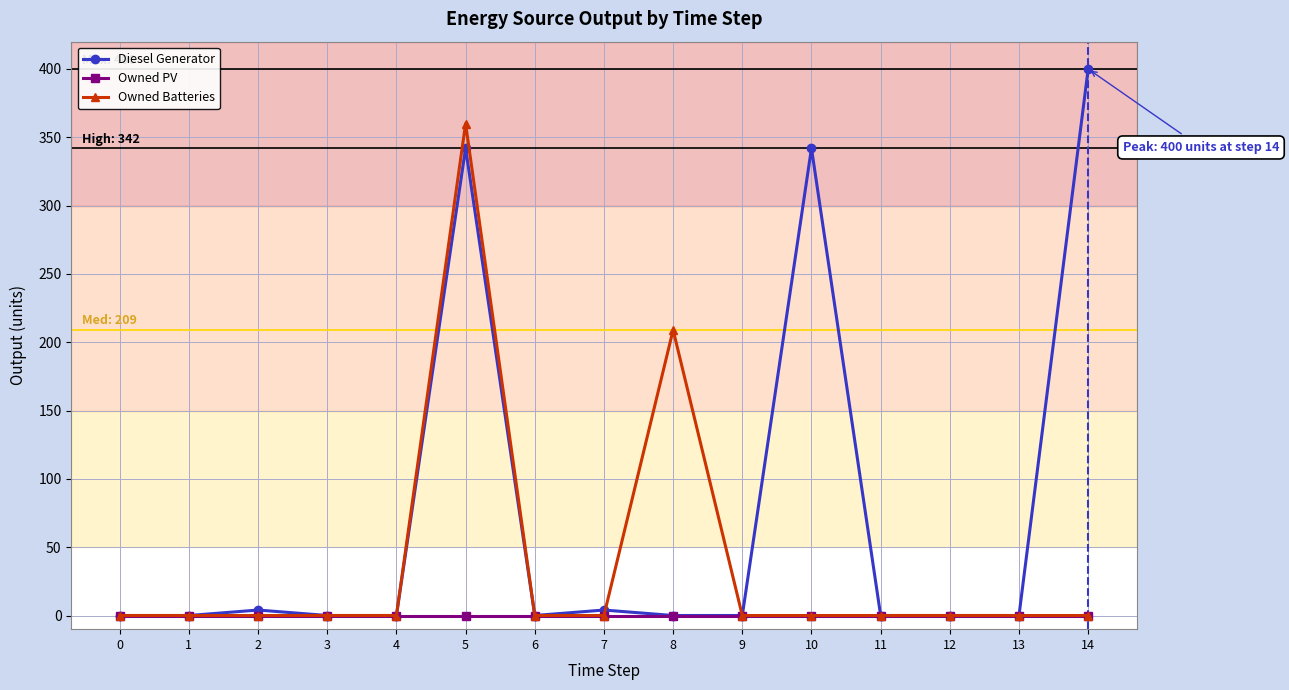

Which series has the largest total across all categories?

Diesel Generator